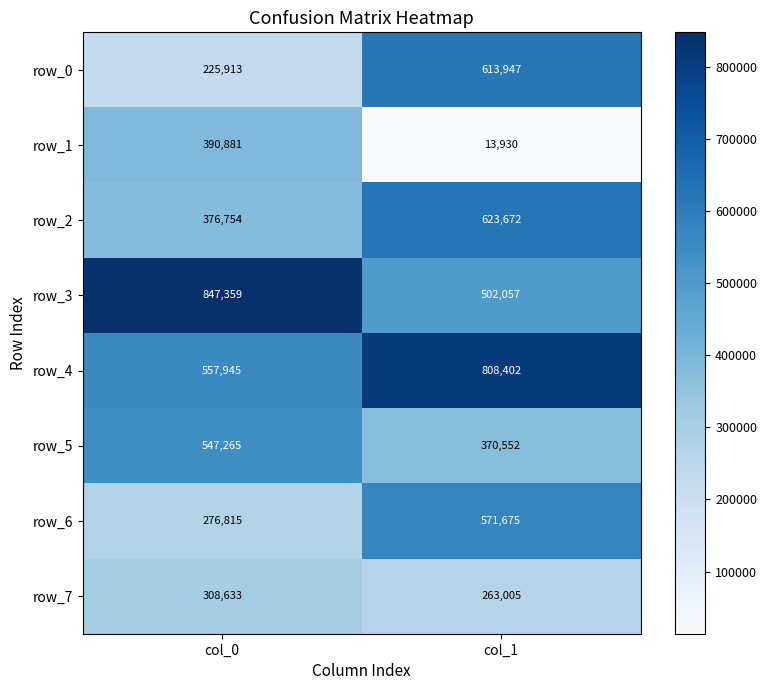

What is the total value across all series at col_0?

3531565